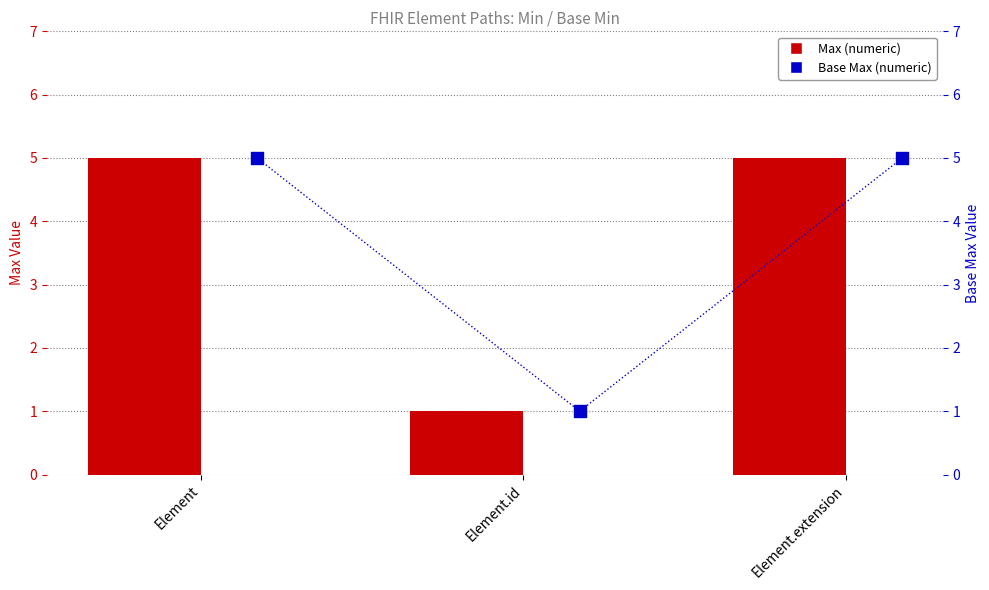

Which series has the largest total across all categories?

Max (numeric)